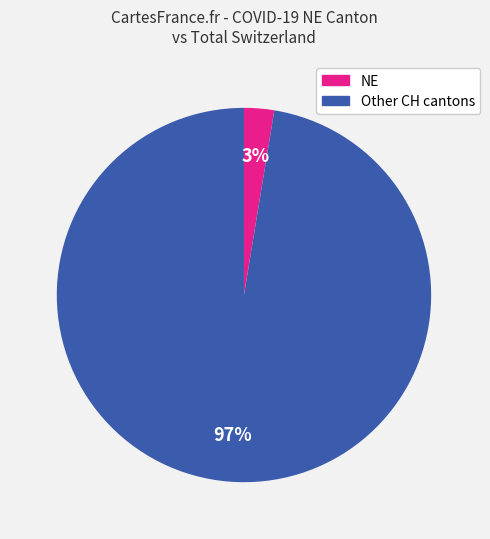

Does any single category account for the majority?

Yes